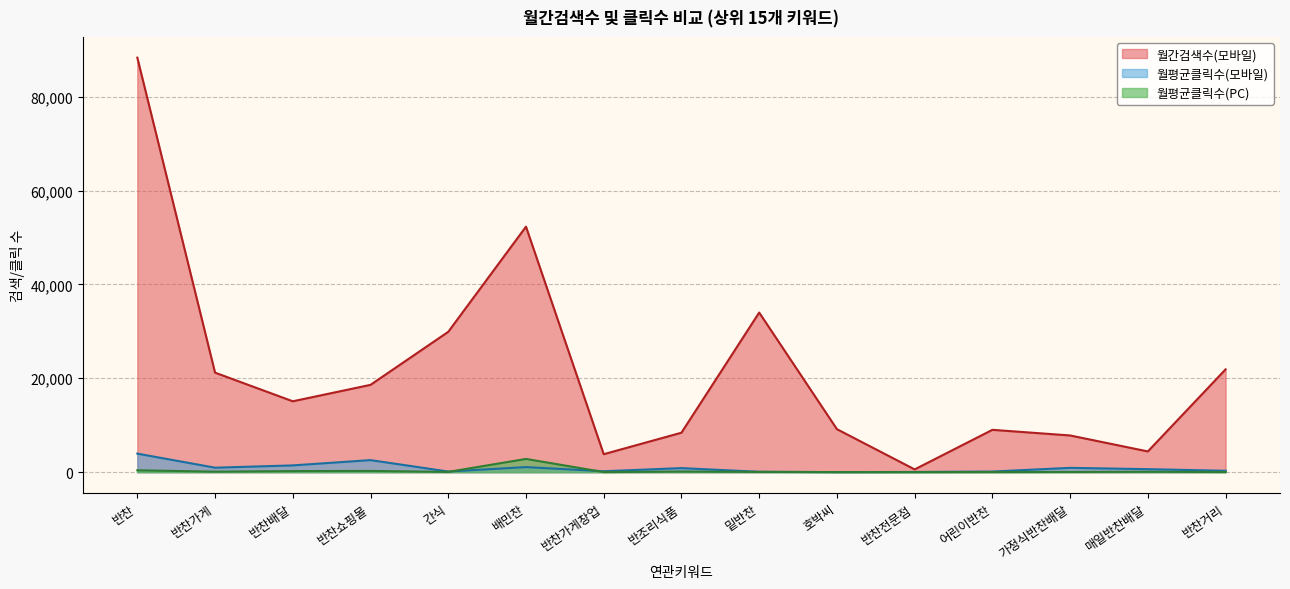

Count the number of categories in the chart.

15